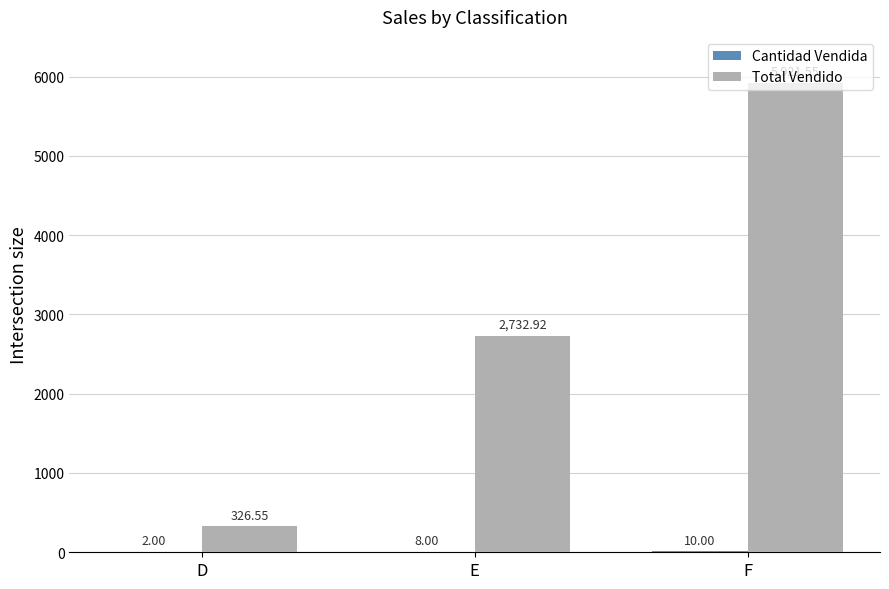

Which category has the highest value across all series?

F